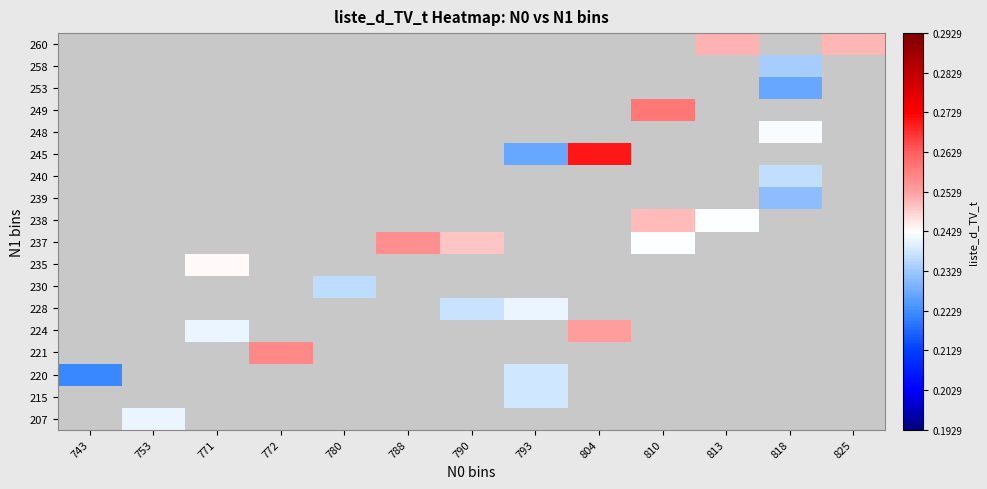

Which has a higher value, 780 or 813?

813